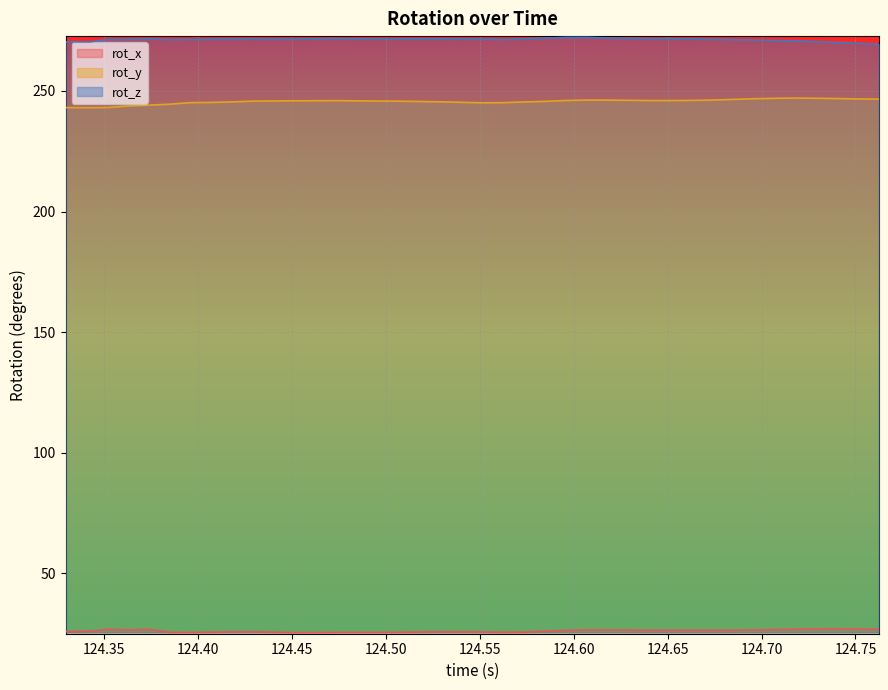

True or false: rot_z and rot_y intersect in this chart.

False